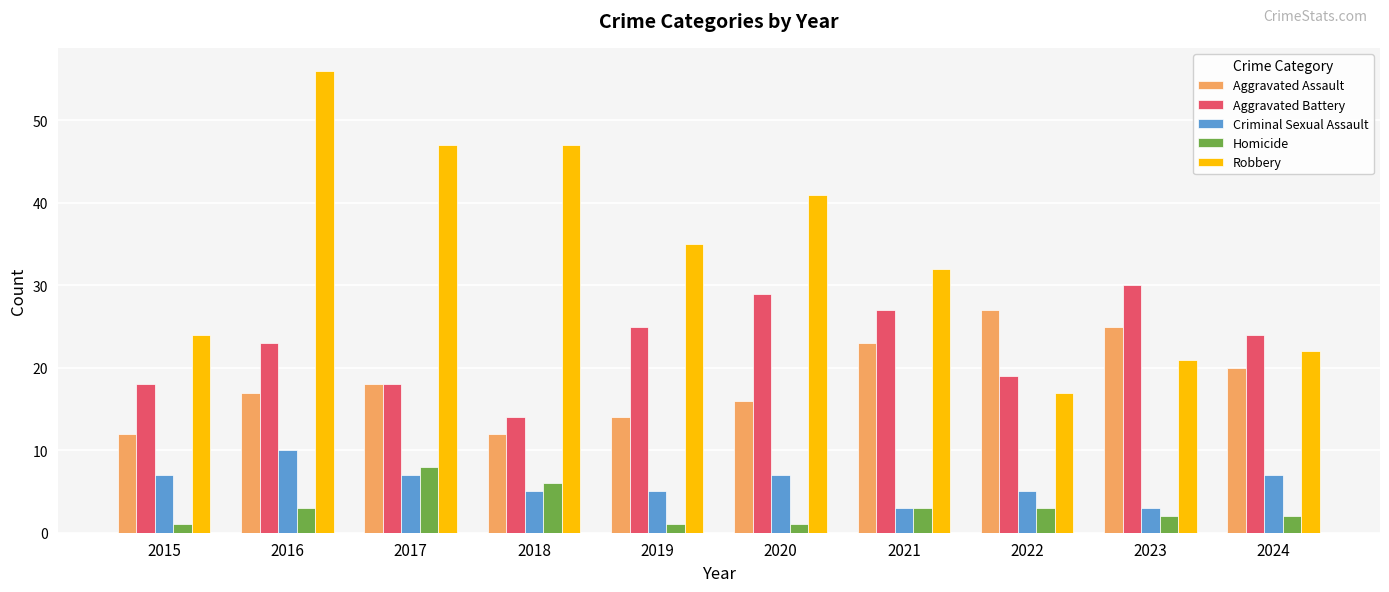

What is the value of the Robbery bar at the 7th from the left?

32